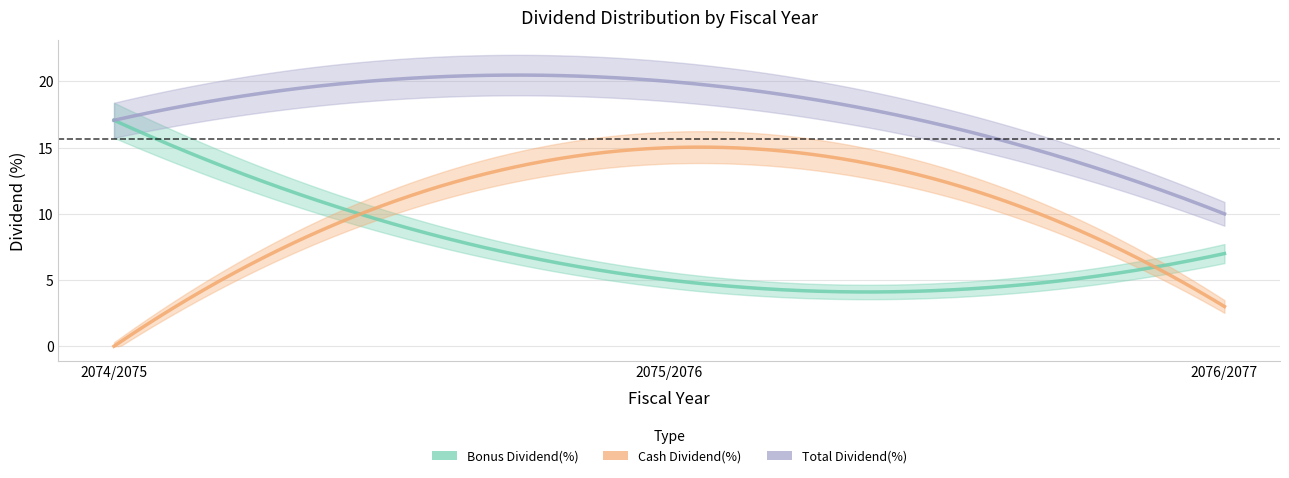

How many categories are shown in the chart?

3